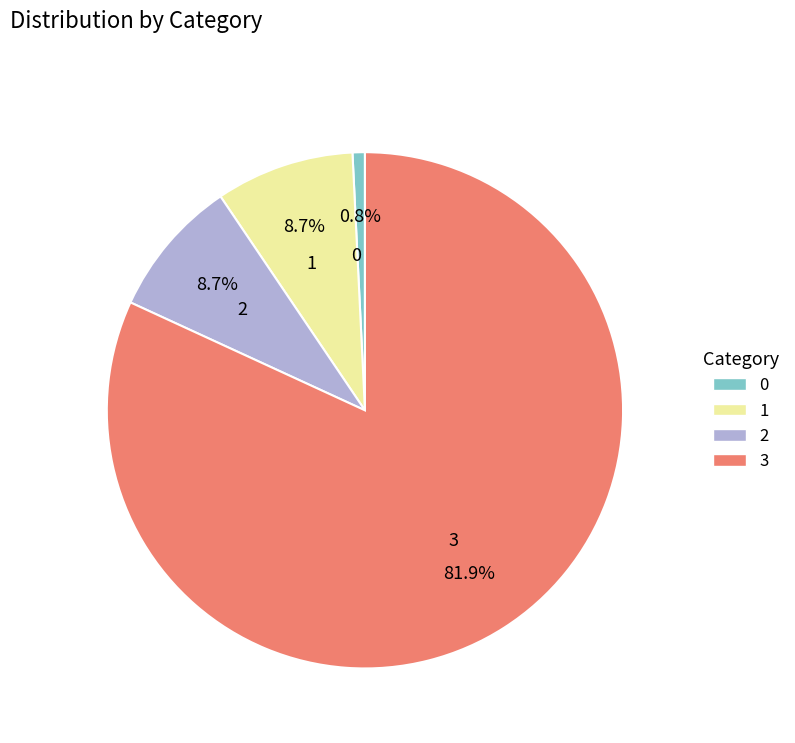

How many slices are in this pie chart?

4